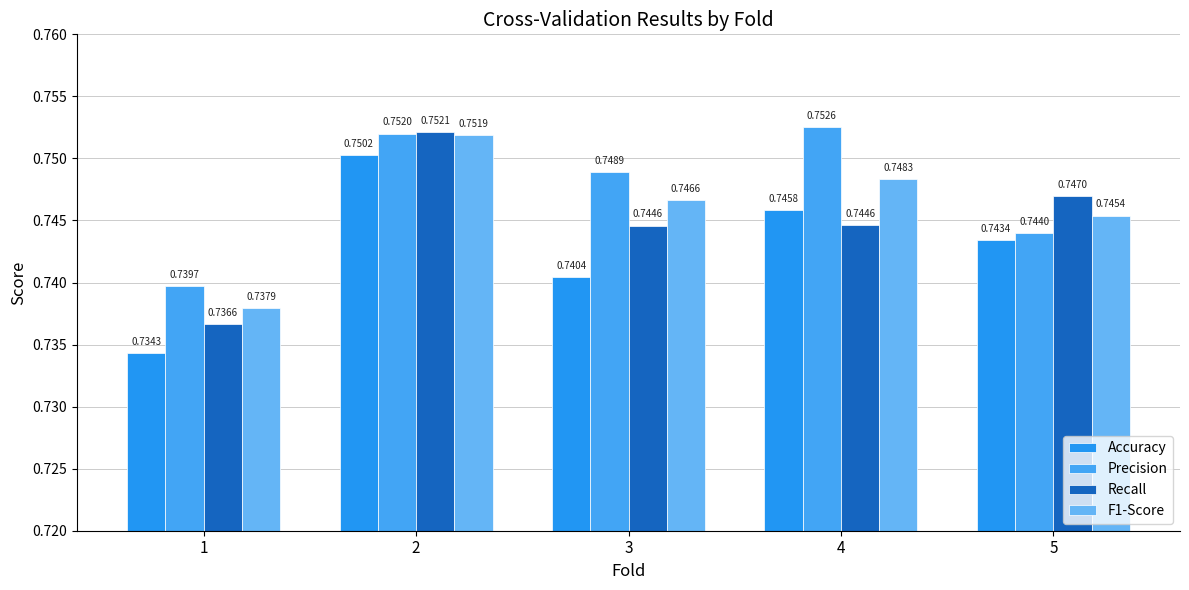

True or false: Accuracy has a value of 1.2 at 4.

False